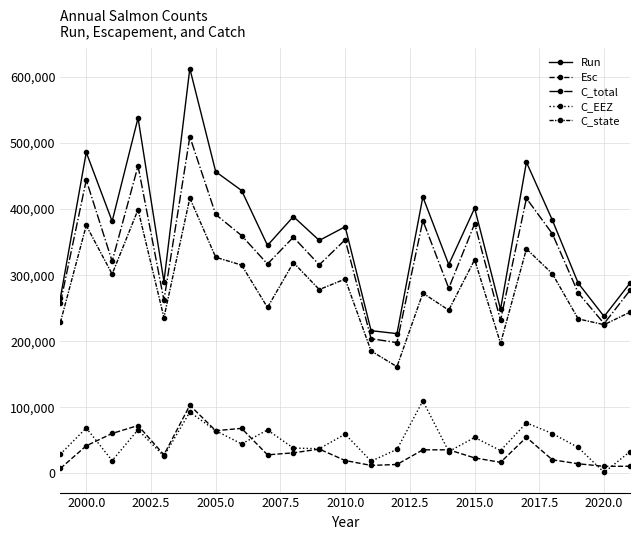

What is the difference between the second highest and minimum values in the Esc series?

64967